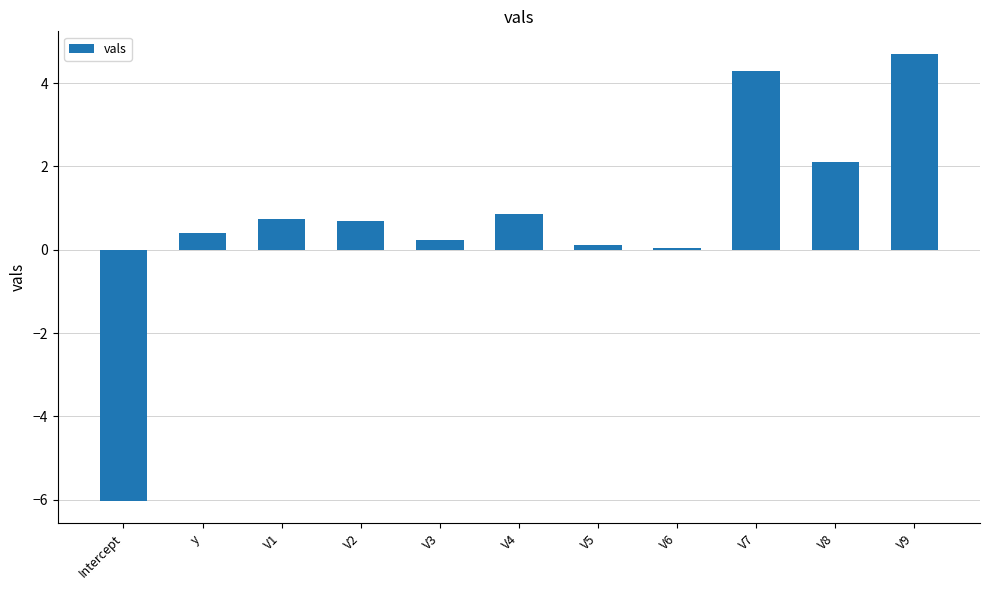

Is it true that the value at V8 is 2.1?

True